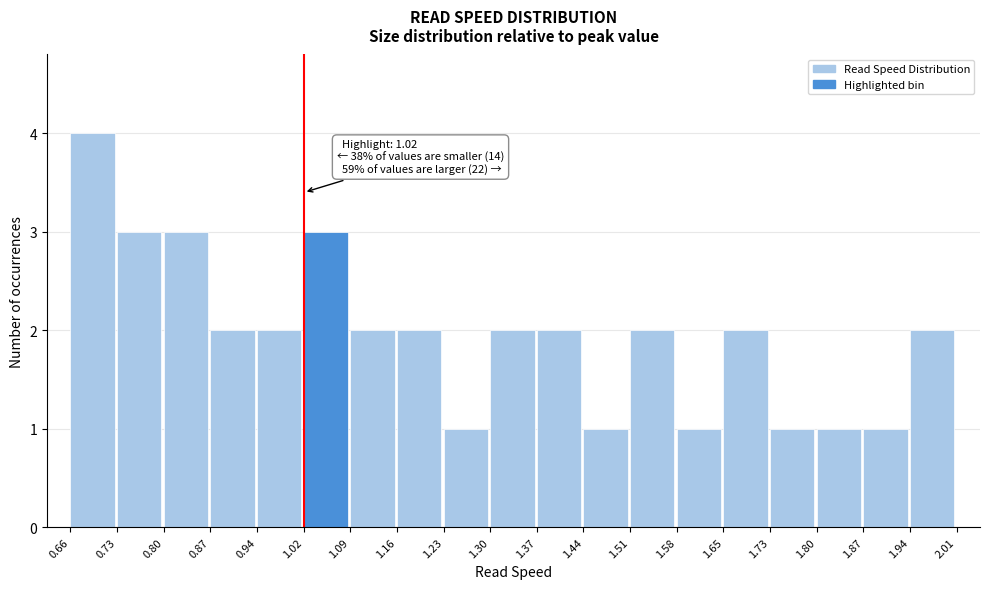

Over which range of the x-axis is the bar tallest?

0.66 to 0.73